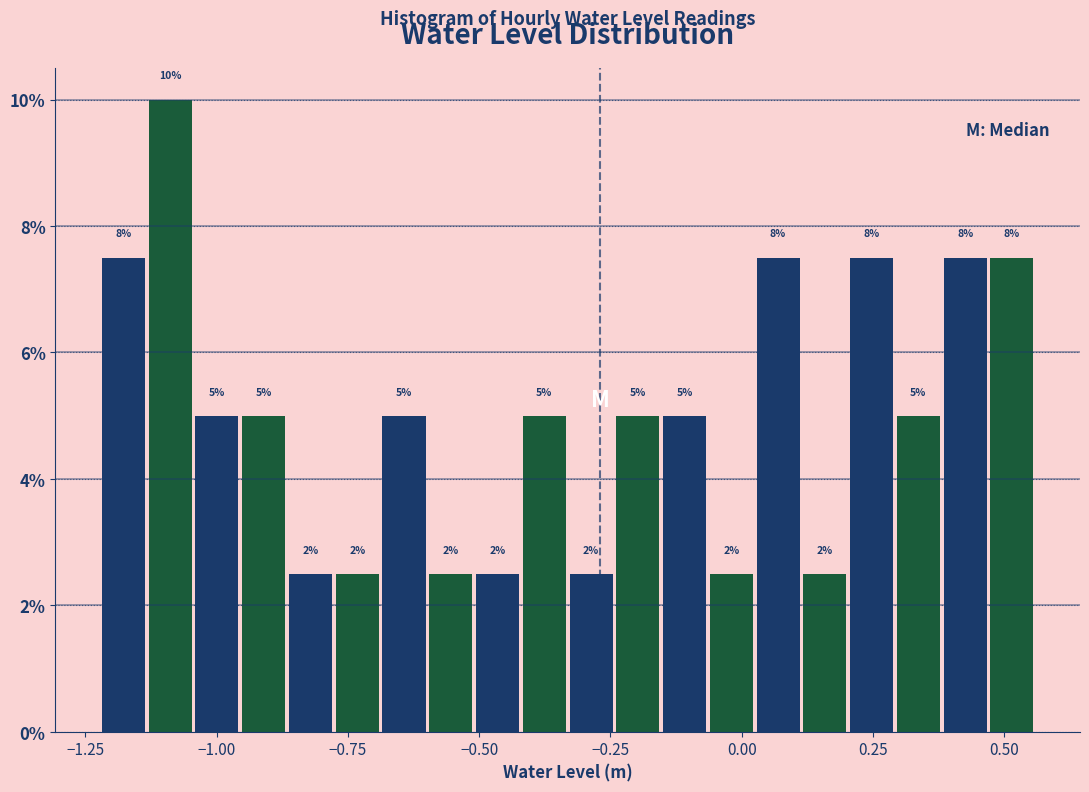

Around what value on the x-axis is the tallest bar? Give the approximate position of its centre, as read against the axis.

-1.10